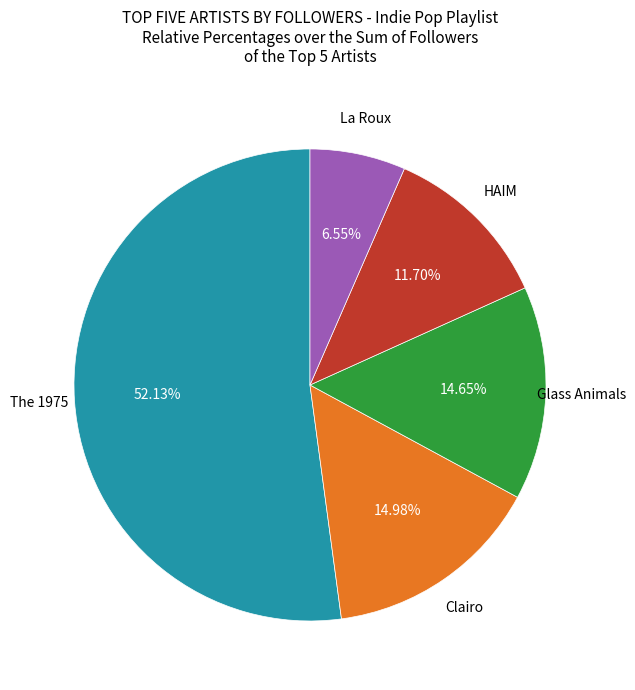

Is there any slice that represents more than half of the pie?

Yes